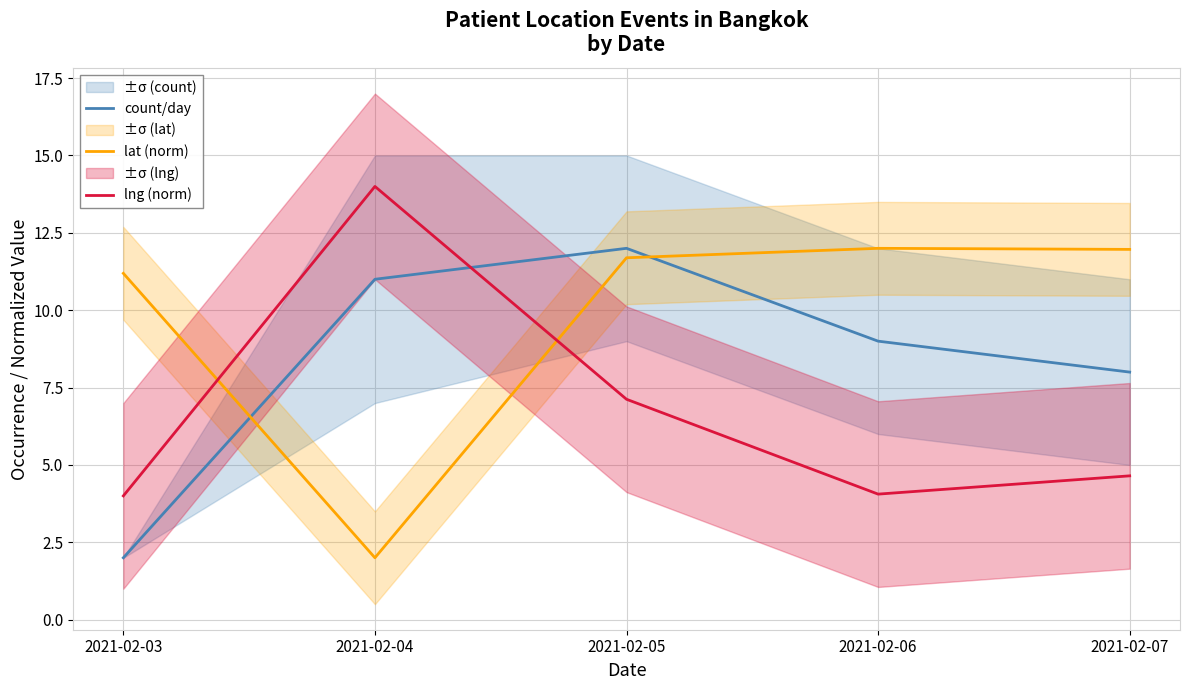

What is the value of the lng (norm) point at the 2nd from the left?

14.0